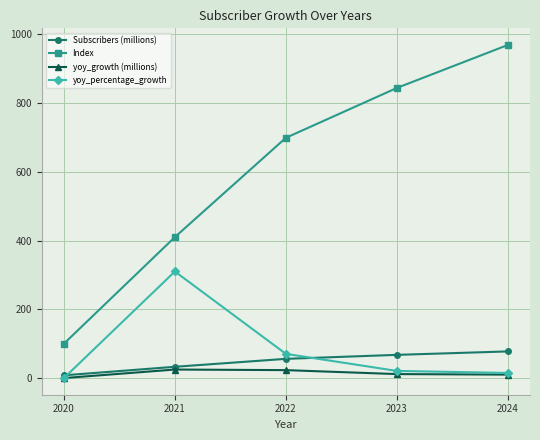

Count the number of categories in the chart.

5